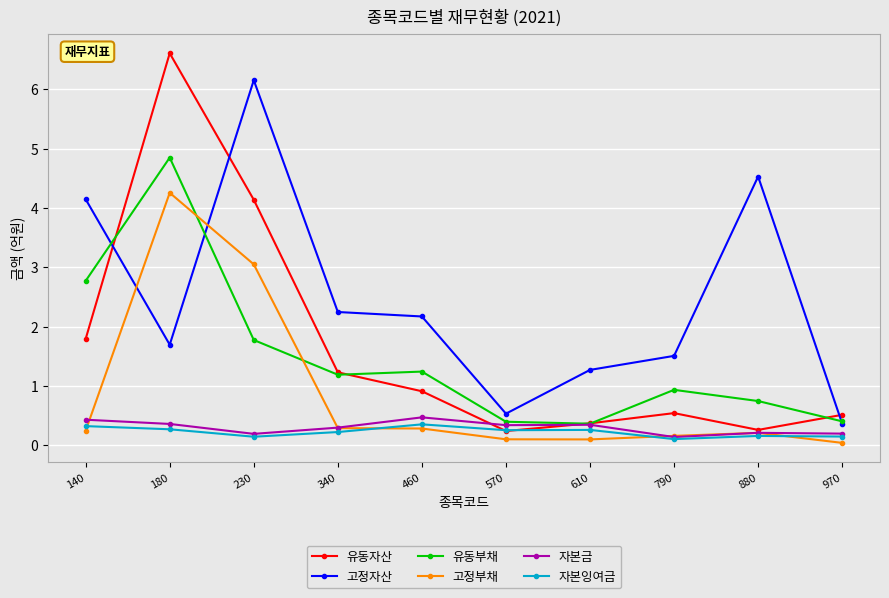

How many lines are shown in the chart?

6